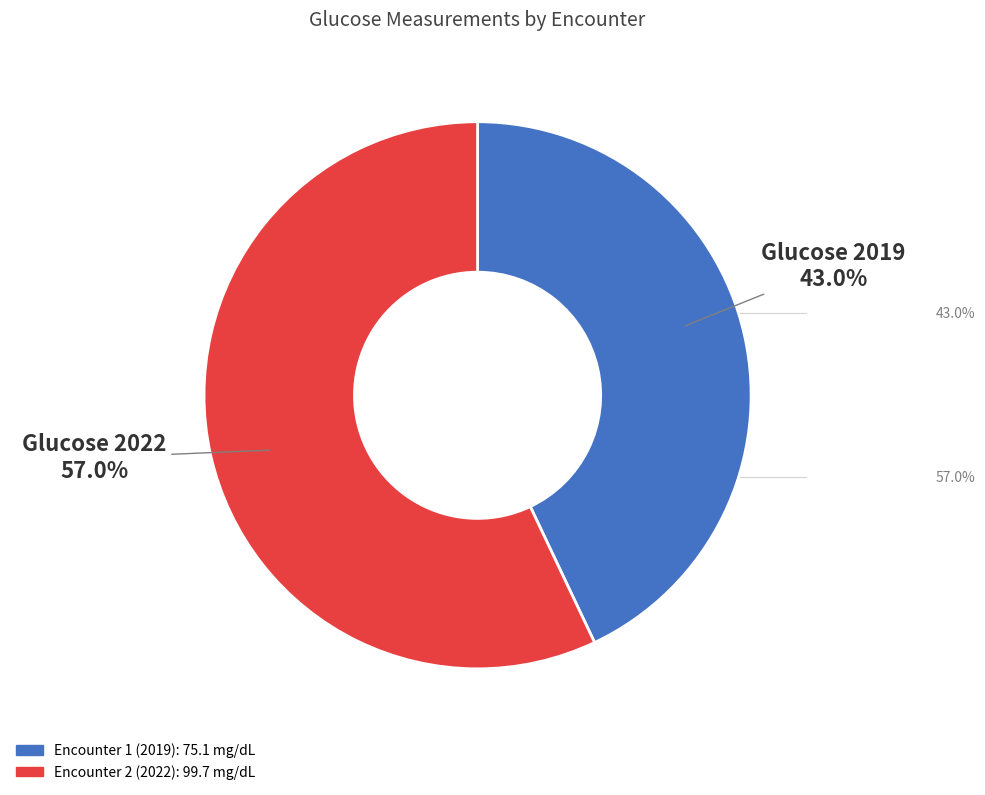

Is there any slice that represents more than half of the pie?

Yes